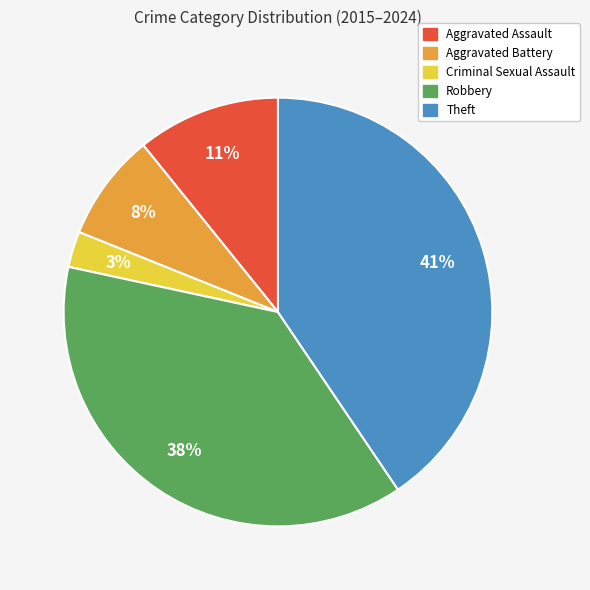

Is there a majority slice in this chart?

No